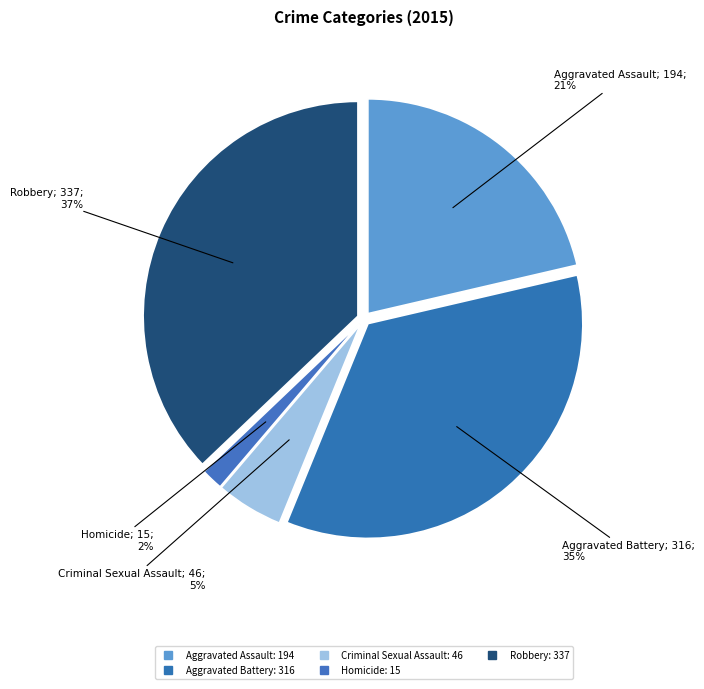

True or false: Robbery accounts for 37% of the total.

True